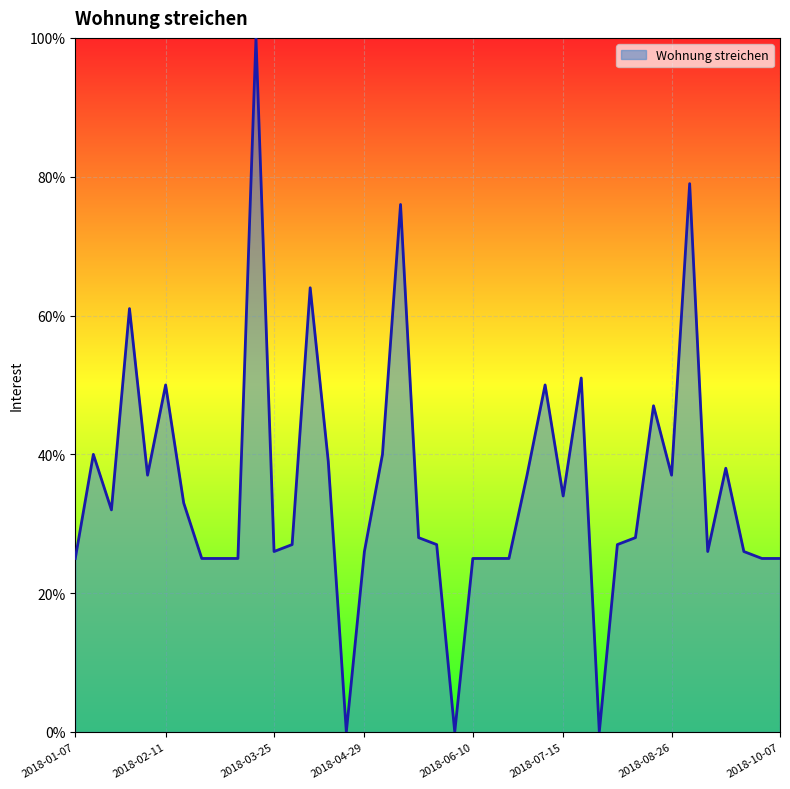

What is the difference between the maximum and minimum values?

100